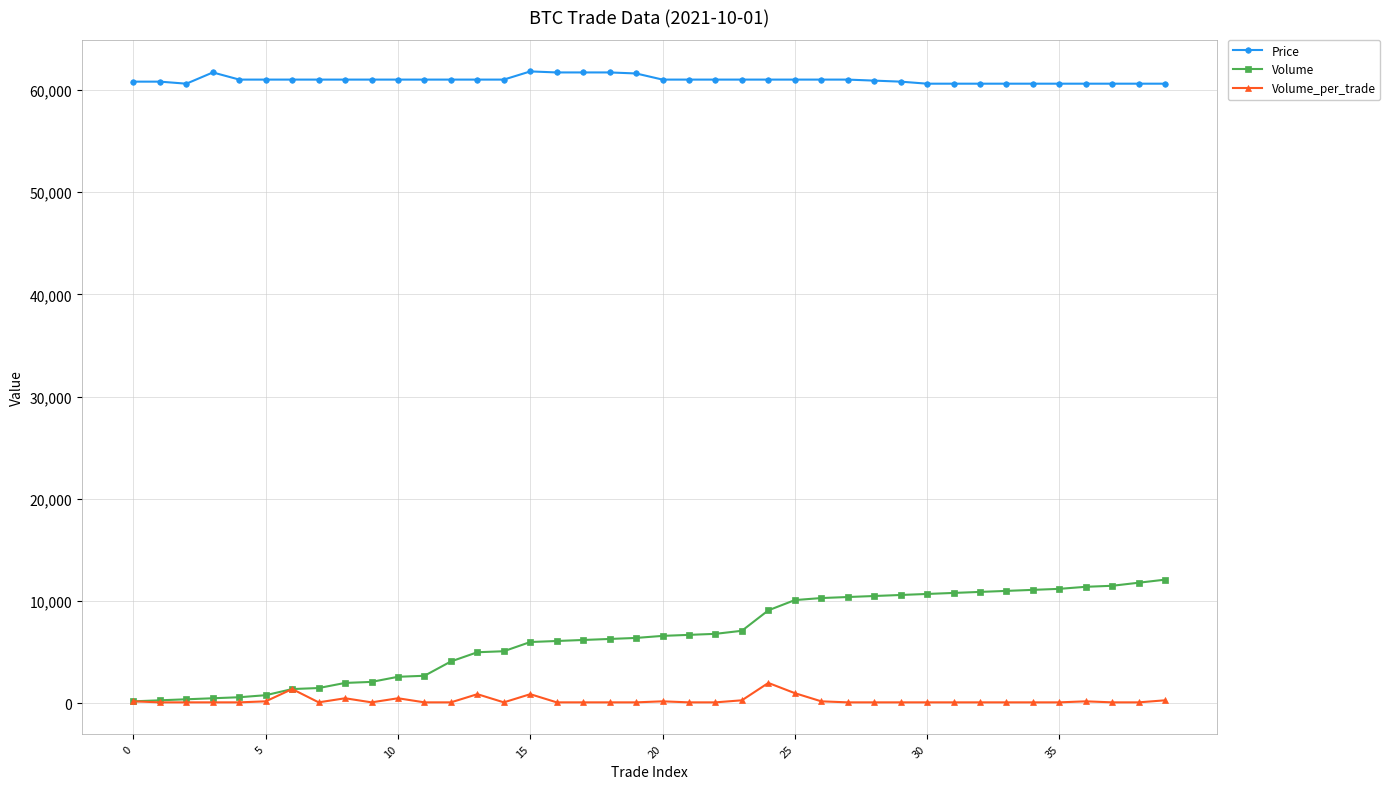

True or false: Price and Volume_per_trade intersect in this chart.

False